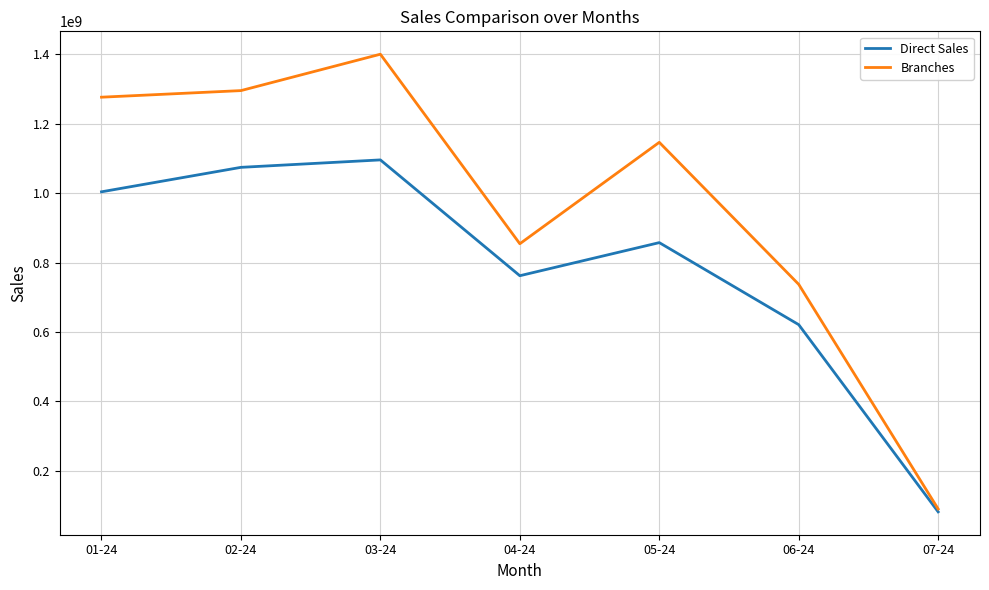

Where is Branches nearest to the value 745132832?

06-24